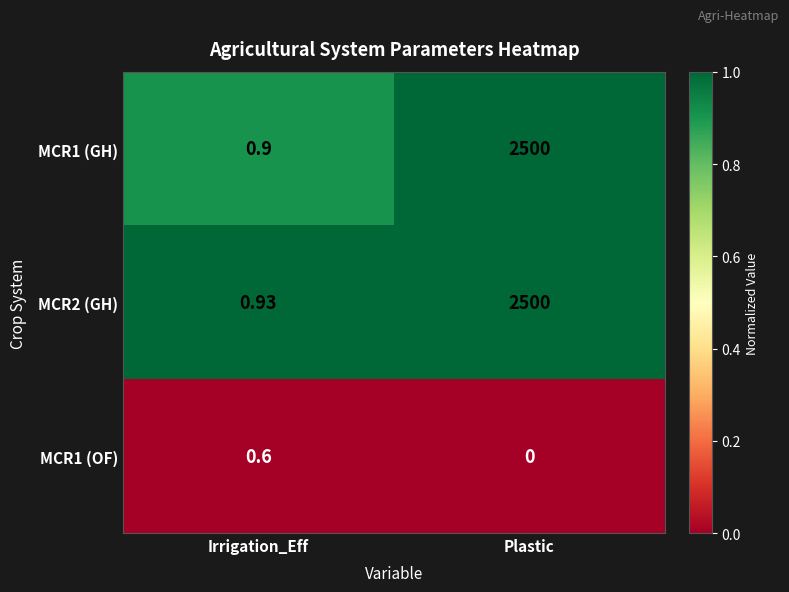

Where is MCR2 (GH) nearest to the value 1250?

Irrigation_Eff